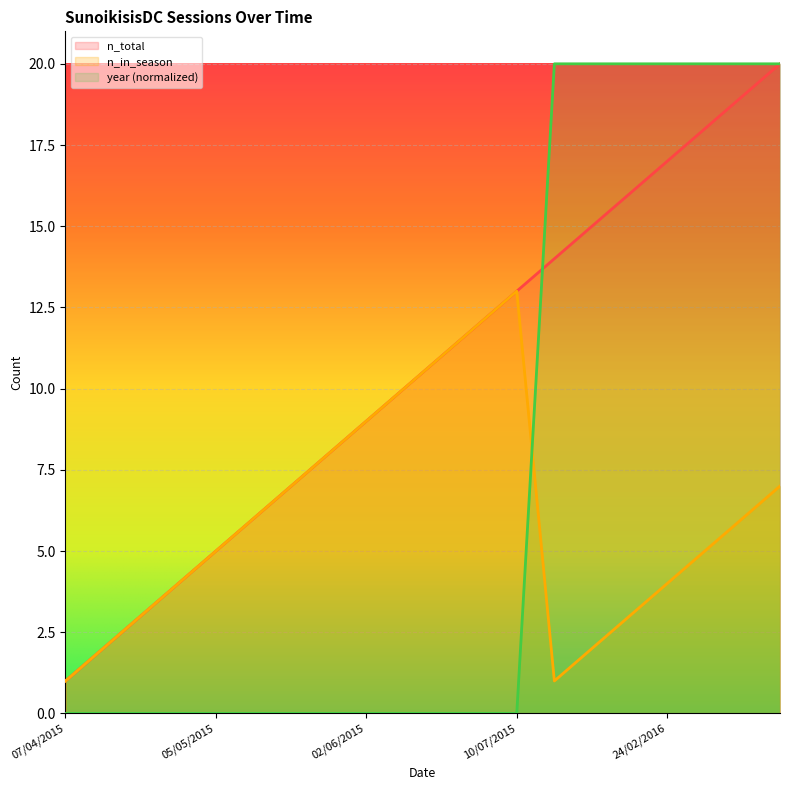

Which has a higher value, 03/02/2016 or 05/05/2015?

03/02/2016